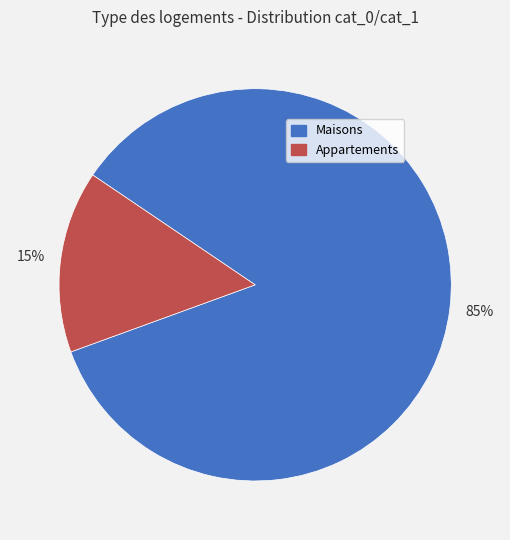

Do Maisons and Appartements together represent more than half of the pie?

Yes